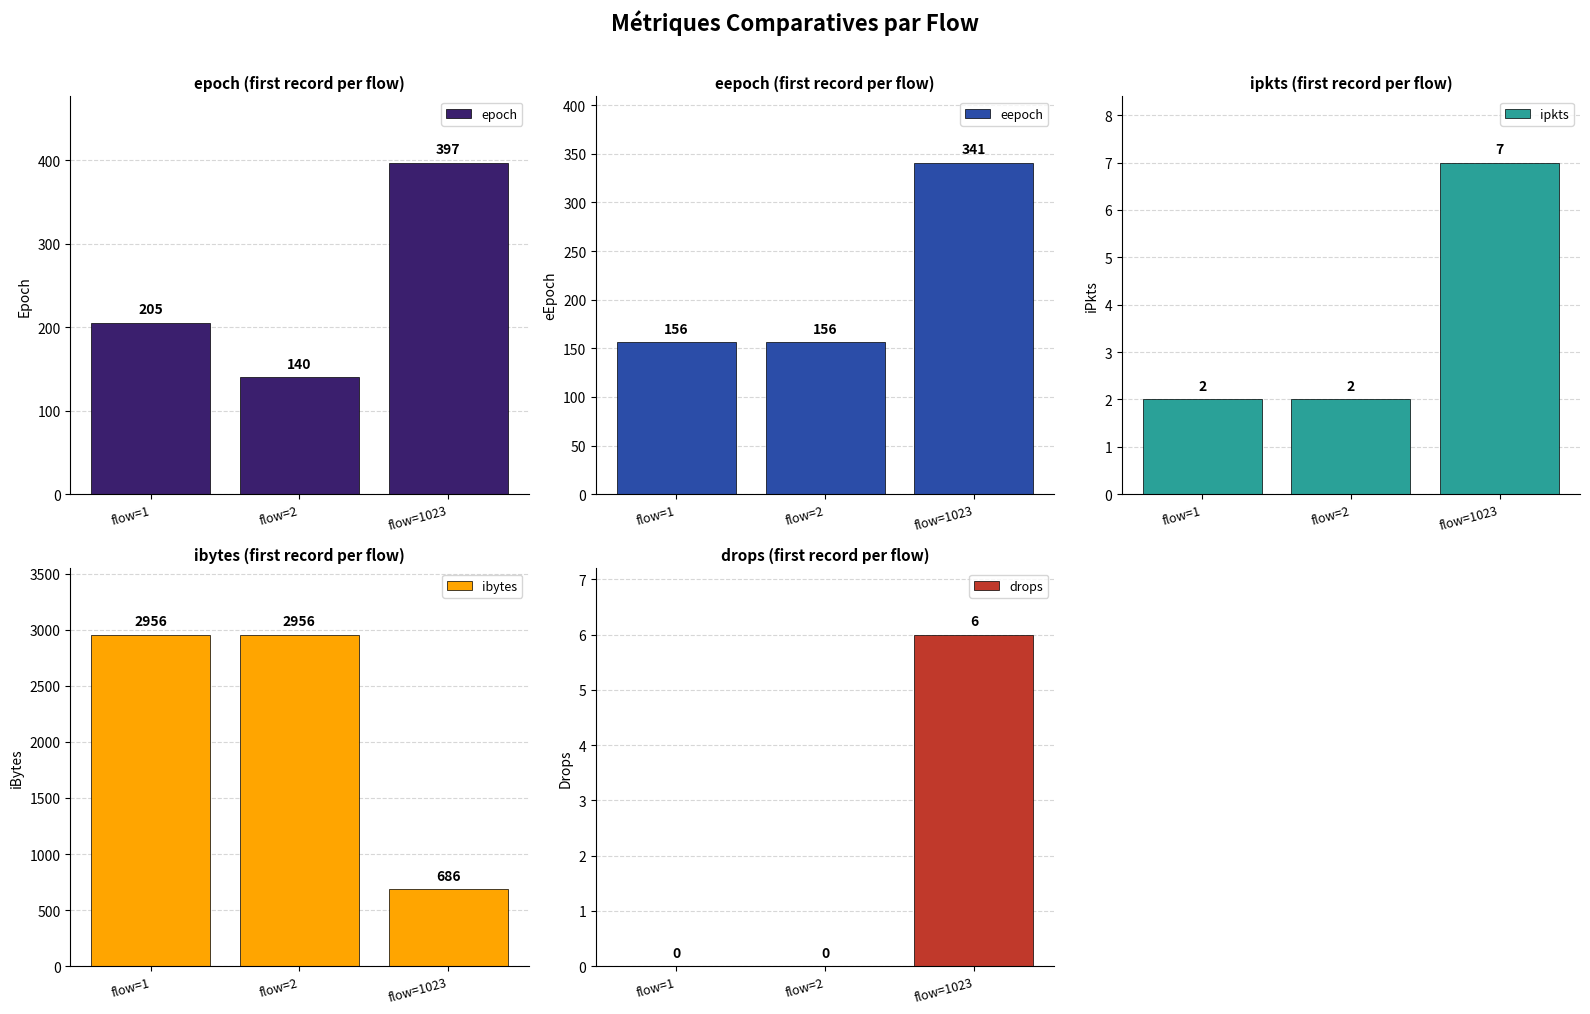

Reading left to right, transcribe all the data shown in this chart.

epoch: flow=1=205	flow=2=140	flow=1023=397
eepoch: flow=1=156	flow=2=156	flow=1023=341
ipkts: flow=1=2	flow=2=2	flow=1023=7
ibytes: flow=1=2956	flow=2=2956	flow=1023=686
drops: flow=1=0	flow=2=0	flow=1023=6